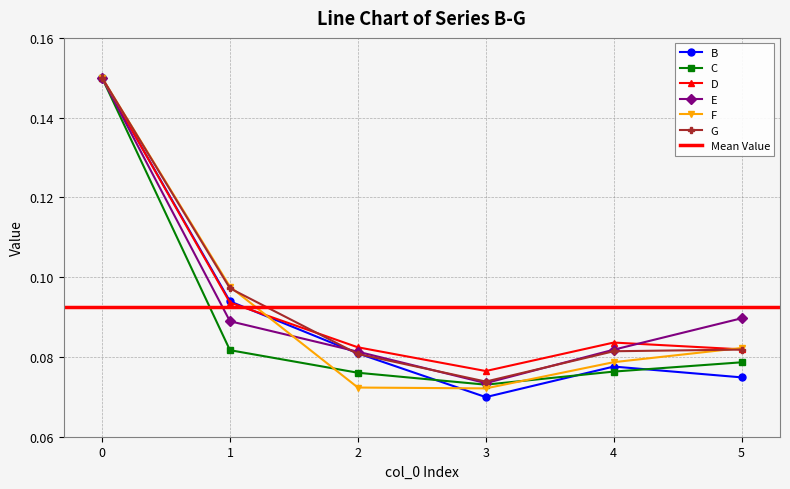

True or false: F has more than 2 points higher than both neighbors.

False